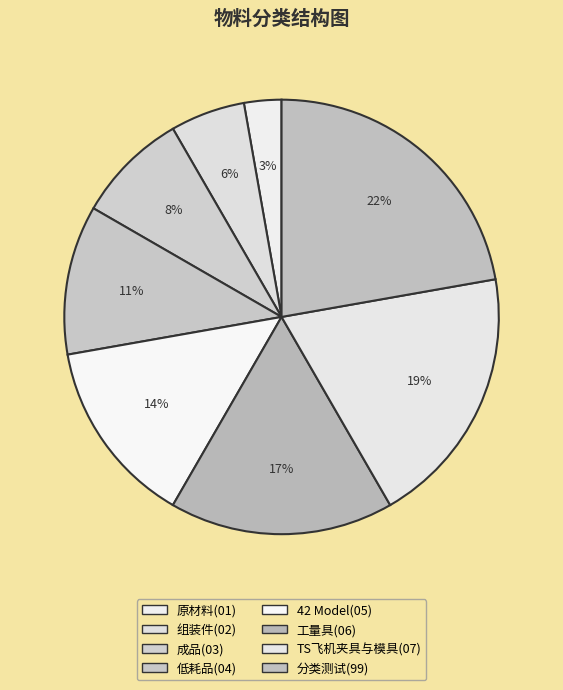

Does any single category account for the majority?

No